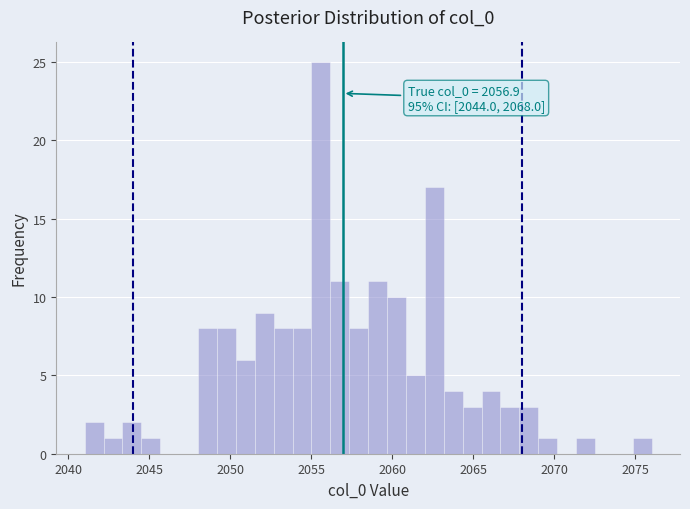

Read against the x-axis, roughly where is the centre of the tallest bar?

2055.5